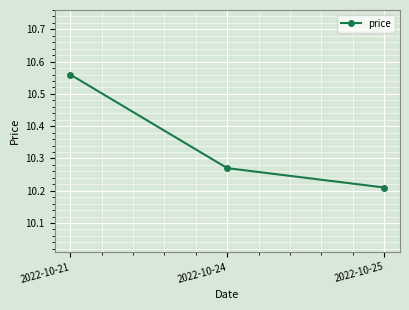

What is the sum of the values at 2022-10-24 and 2022-10-25?

20.5